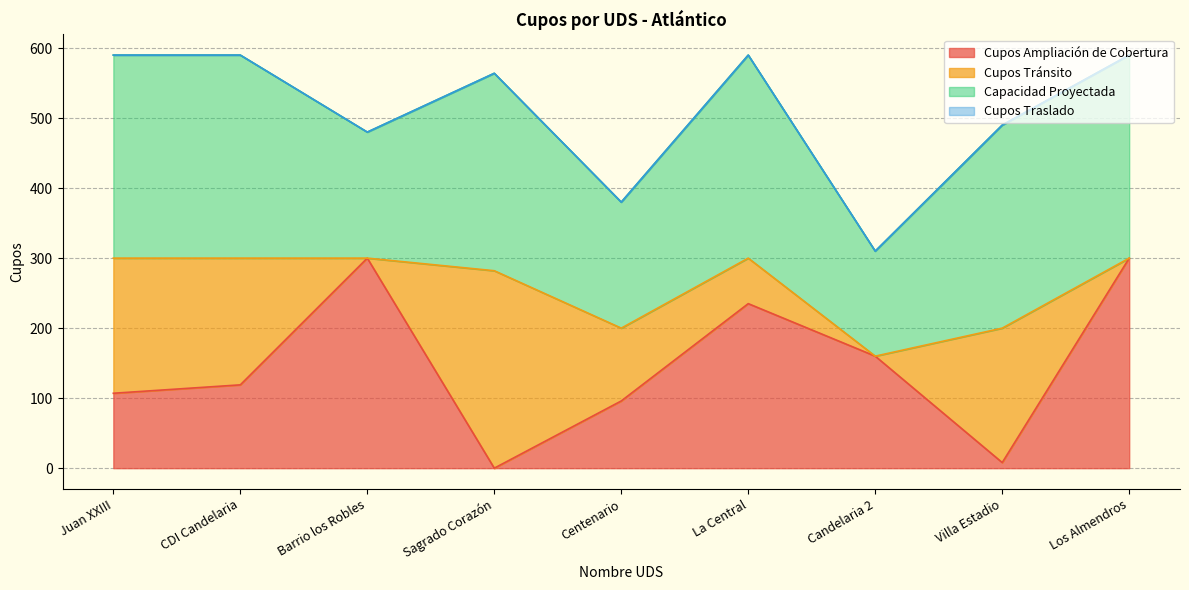

Reading left to right, transcribe all the data shown in this chart.

Cupos Ampliación de Cobertura: 107	119	300	0	96	235	160	8	300
Cupos Tránsito: 193	181	0	282	104	65	0	192	0
Capacidad Proyectada: 290	290	180	282	180	290	150	290	290
Cupos Traslado: 0	0	0	0	0	0	0	0	0